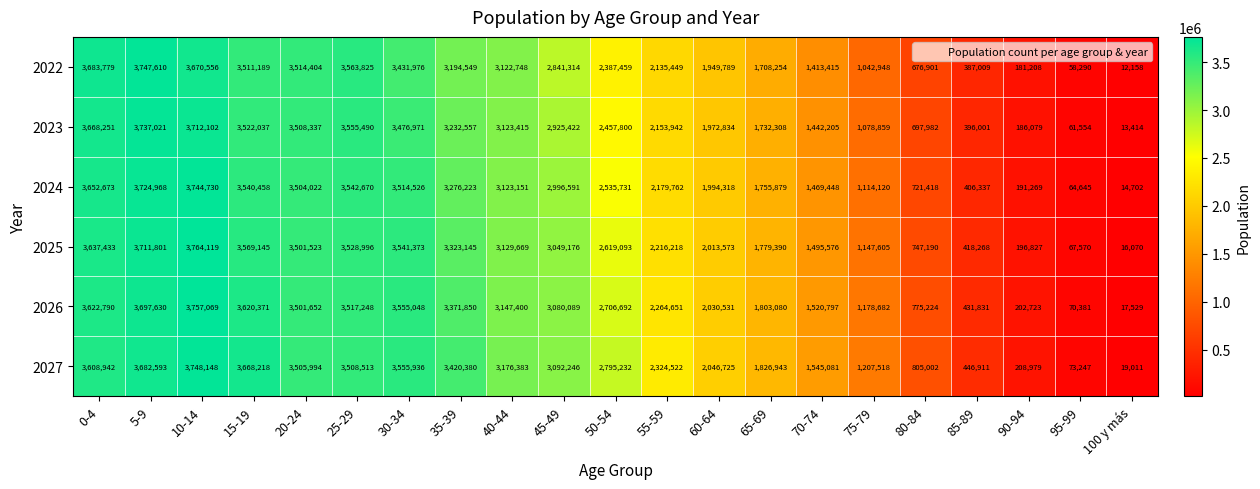

What is the spread (max minus min) of values at 10-14?

93563